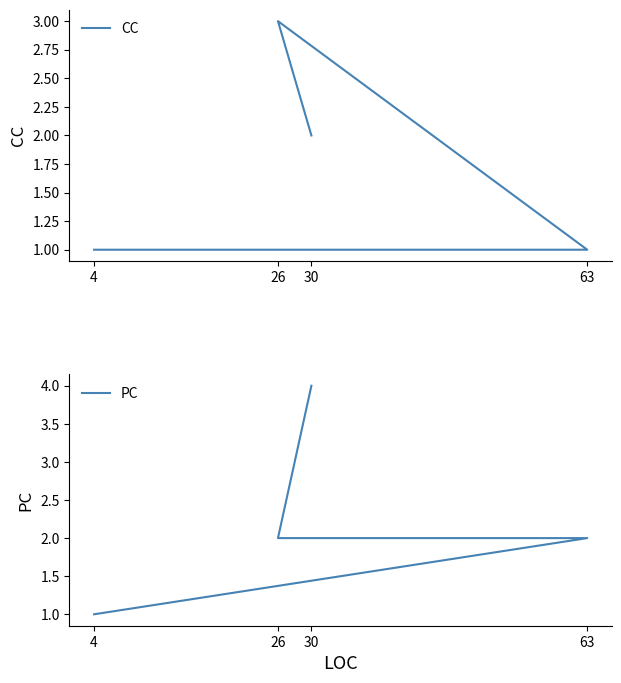

True or false: CC and PC cross at least once.

True